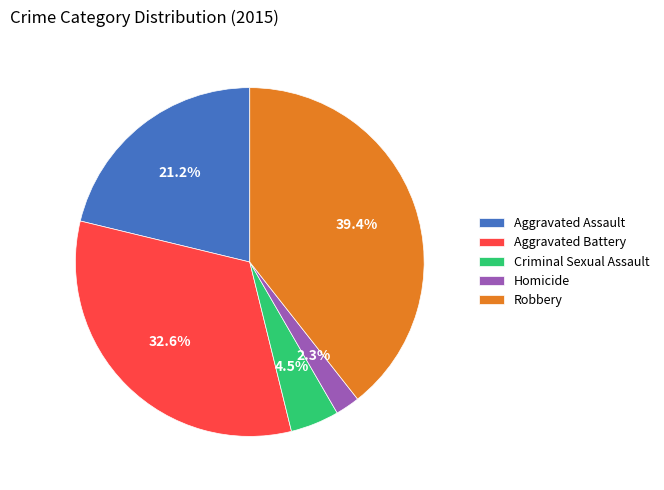

What percentage is the Aggravated Assault slice, to the nearest percent?

21%